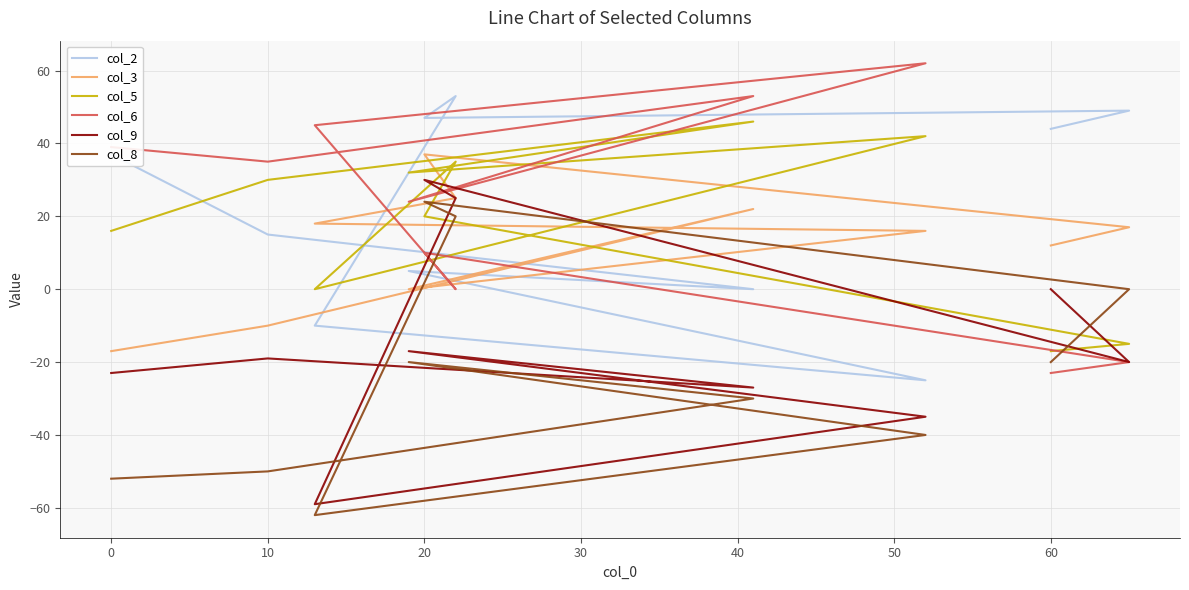

What is the difference between the highest and lowest values at 40?

107